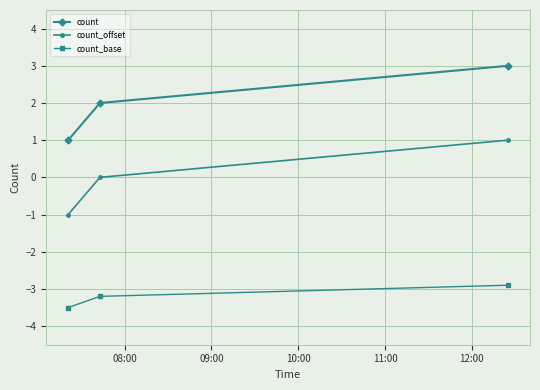

Rank the series by their average value, from highest to lowest.

count, count_offset, count_base